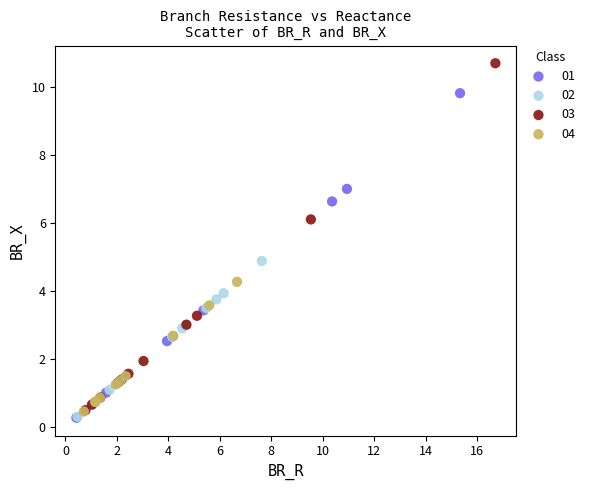

Which series has the largest Y range (max minus min)?

03